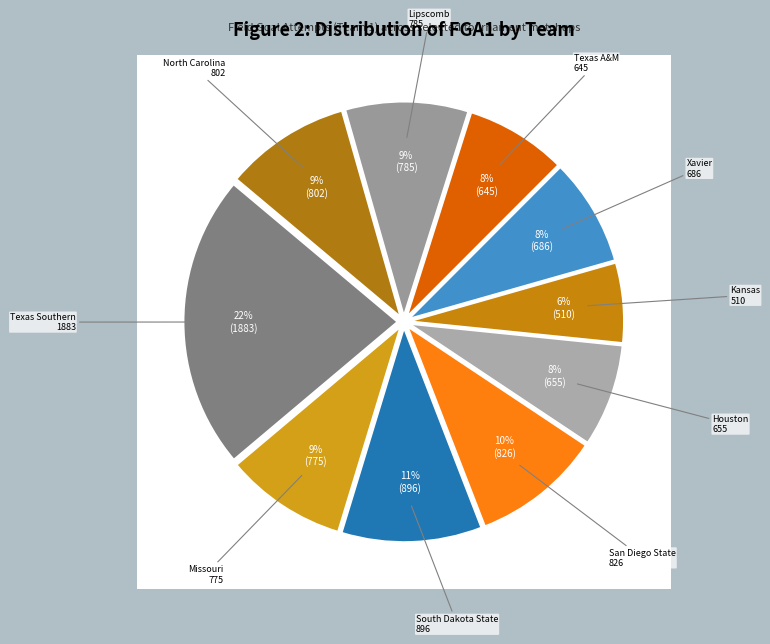

Does Texas A&M represent more than half of the total?

No